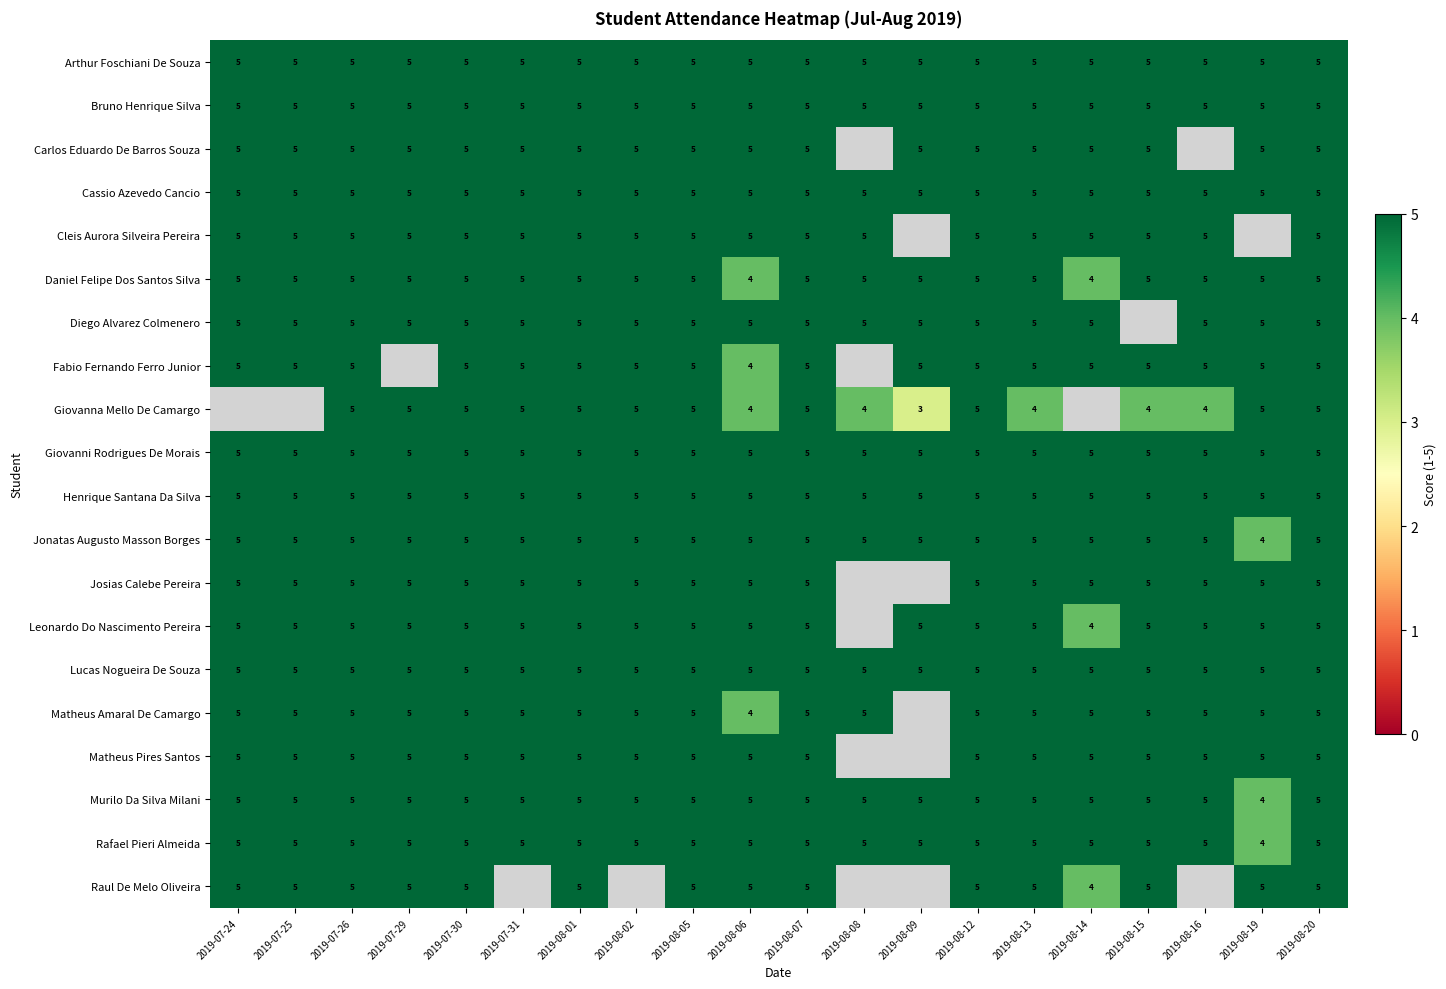

How many series are shown in this chart?

20